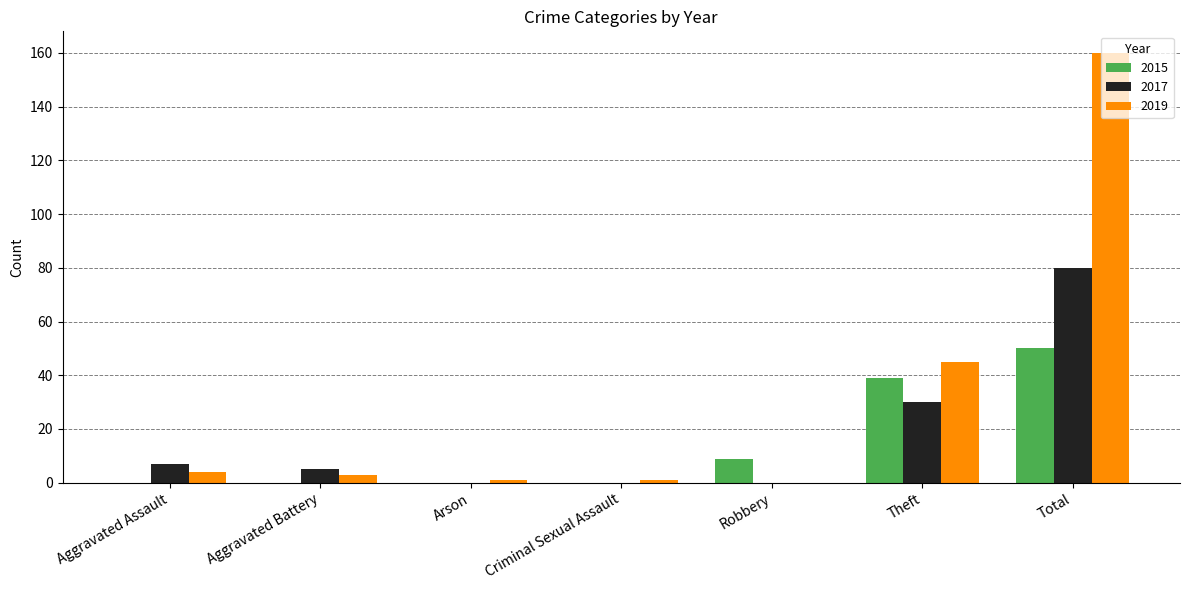

What is the sum of all 2015 values?

98